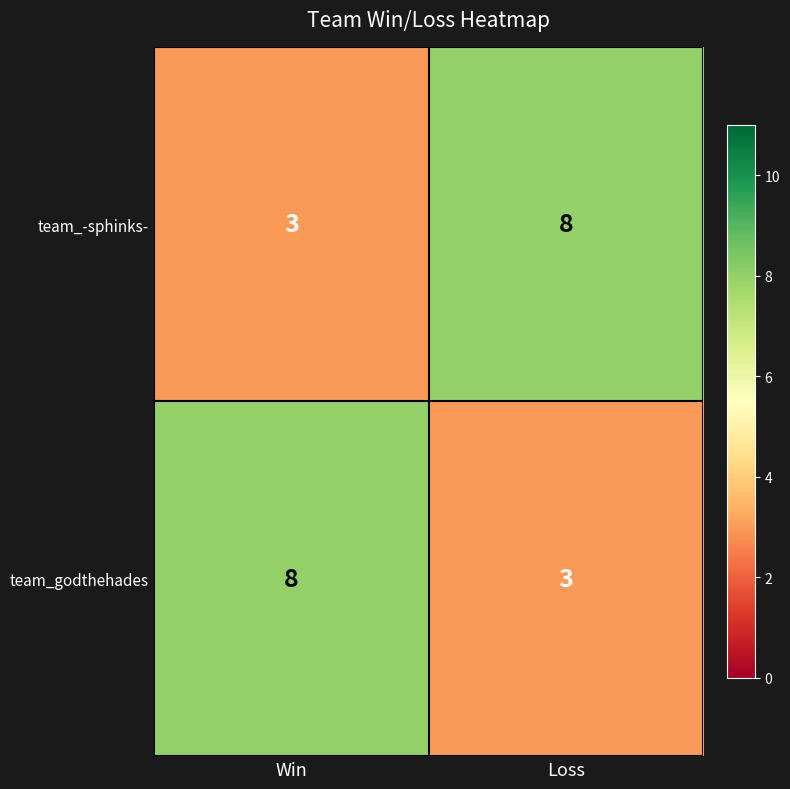

What is the approximate value of team_godthehades at Win?

8